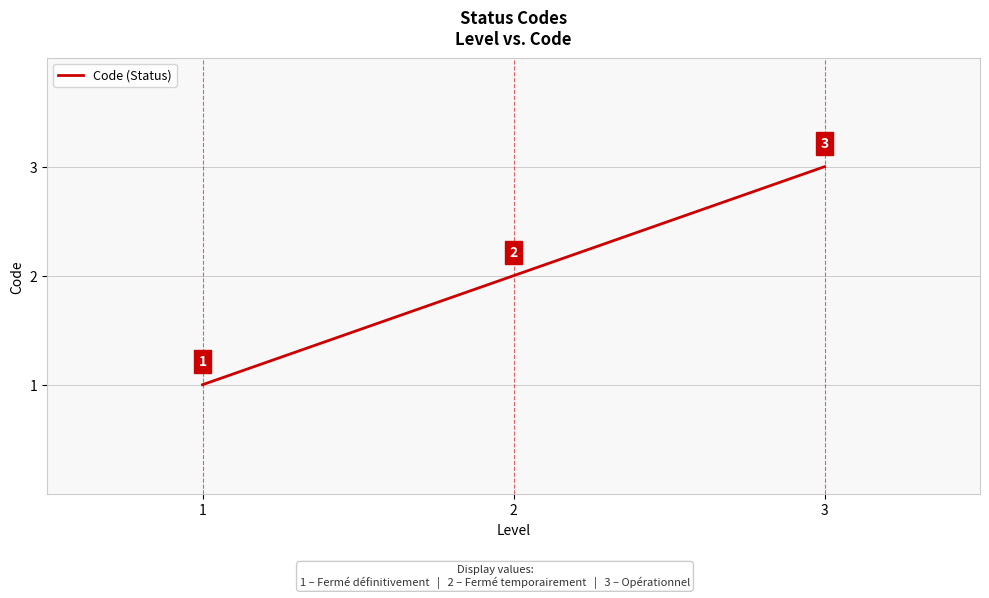

Does the chart display data point markers on the line(s)?

No